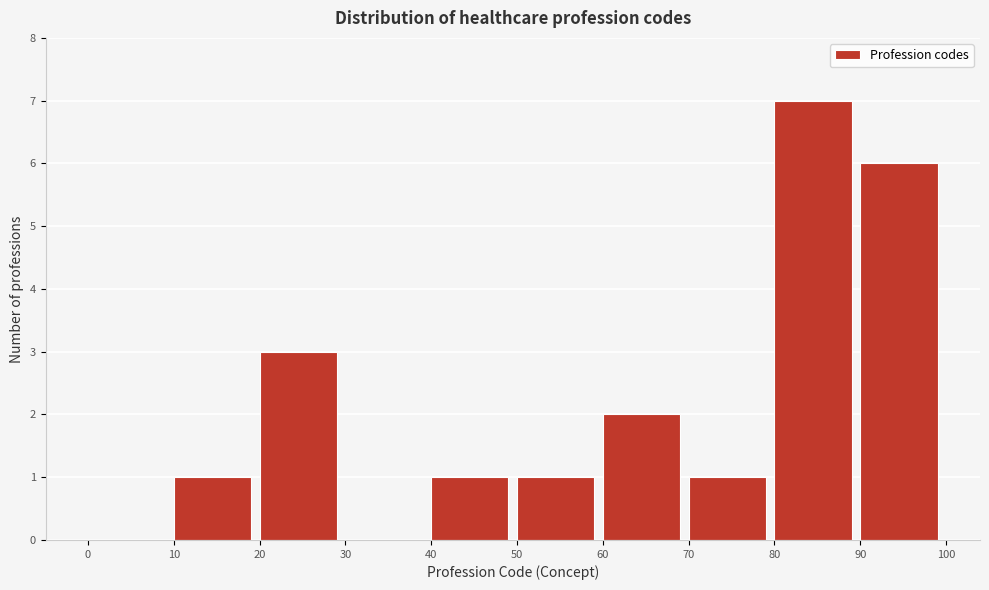

Reading left to right, list every bar in this chart as the range it spans on the x-axis followed by its height. The values are not printed on the chart, so give them approximately, as read against the axis.

0 to 10: 0
10 to 20: 1
20 to 30: 3
30 to 40: 0
40 to 50: 1
50 to 60: 1
60 to 70: 2
70 to 80: 1
80 to 90: 7
90 to 100: 6